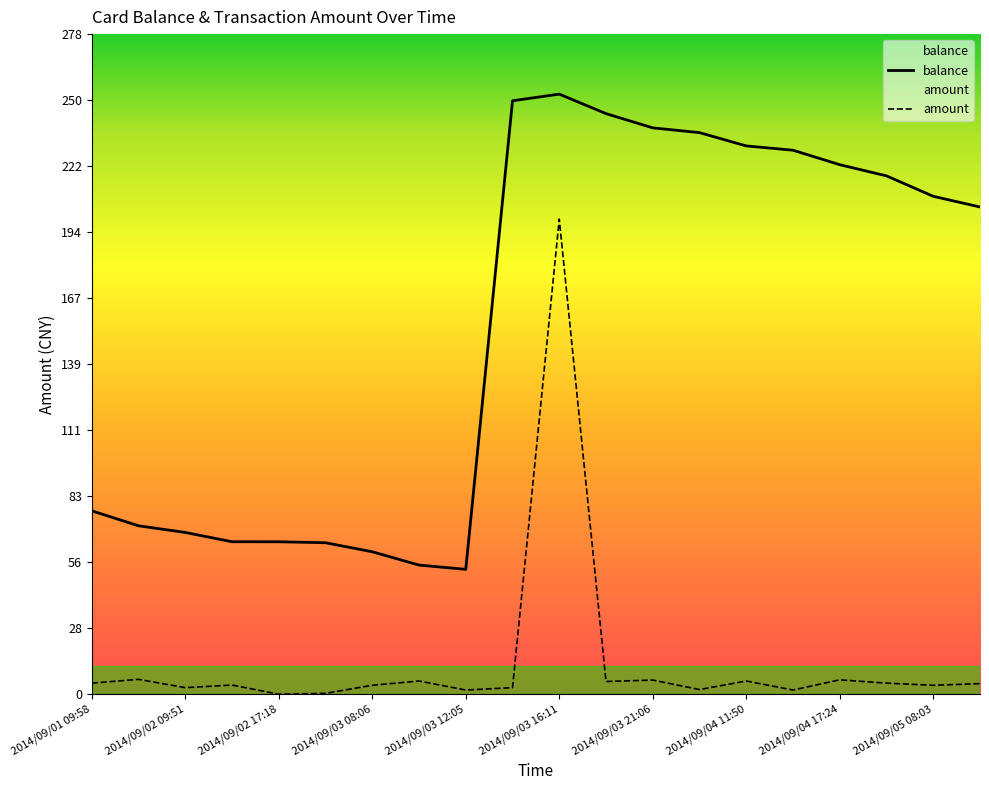

True or false: balance has a value of 64.2 at 2014/09/02 17:18.

True